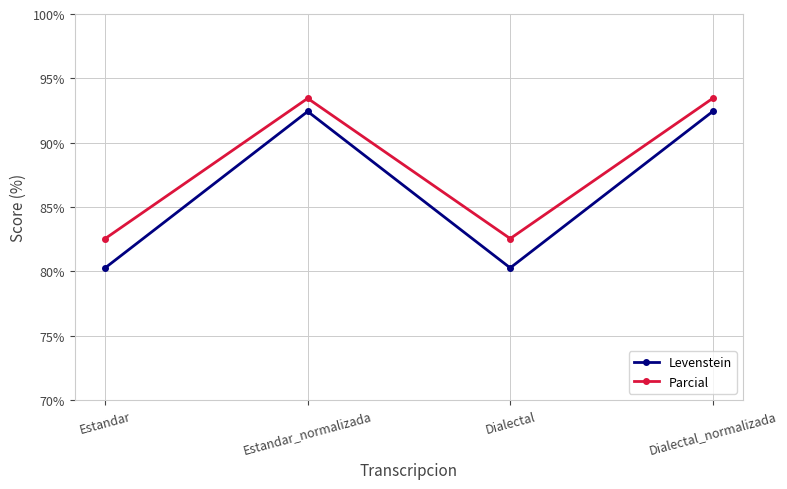

What position from the left is Estandar_normalizada?

2